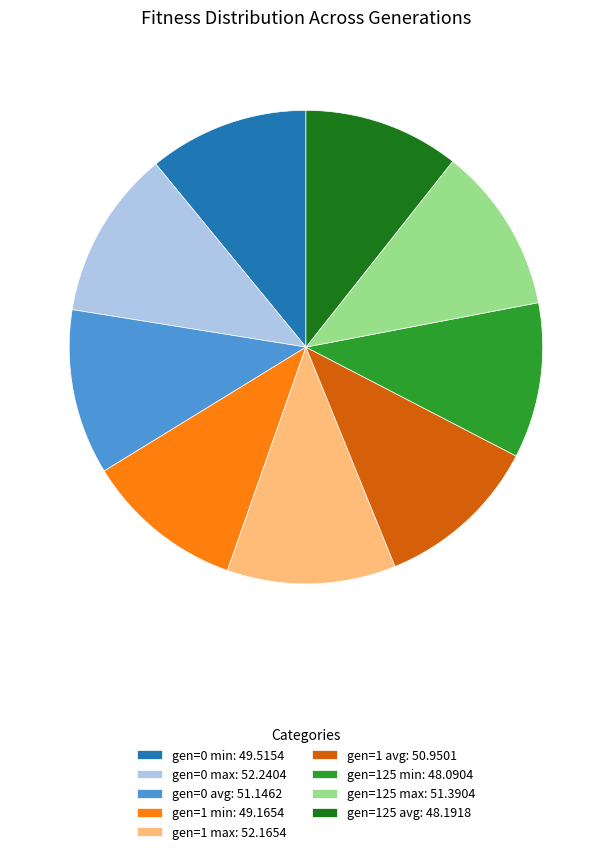

Is the sum of gen=0 avg: 51.1462 and gen=1 avg: 50.9501 greater than half?

No